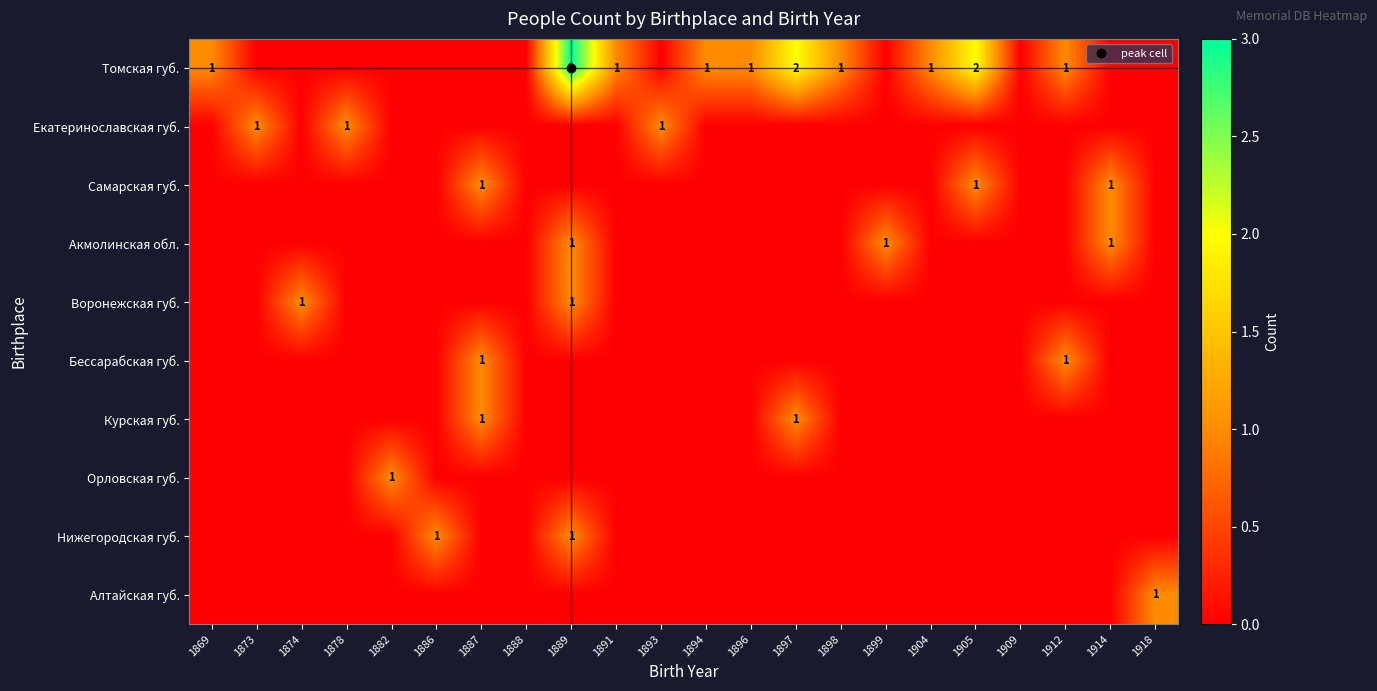

What is the difference between the highest and lowest values at 1904?

1